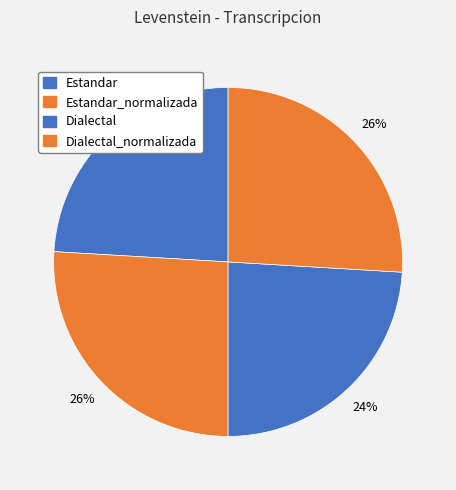

Which category has the biggest portion of the pie?

Estandar_normalizada